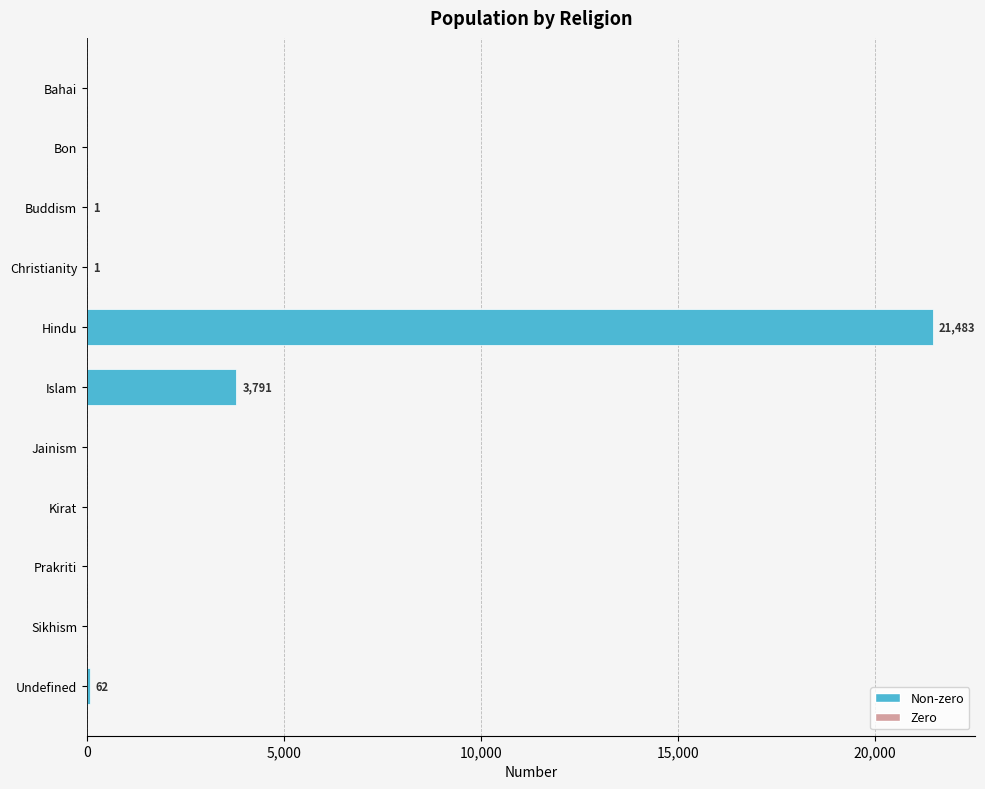

What value does the data have at Hindu?

21483